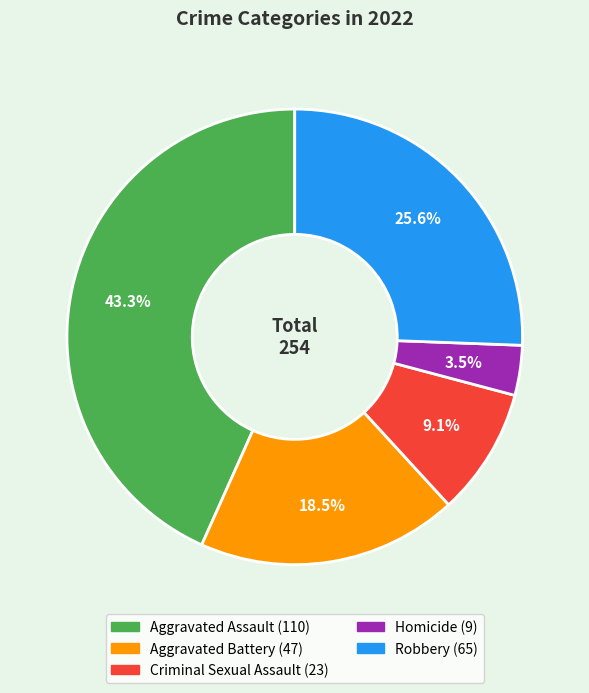

Approximately how many times larger is the value at Criminal Sexual Assault compared to Robbery?

0.4